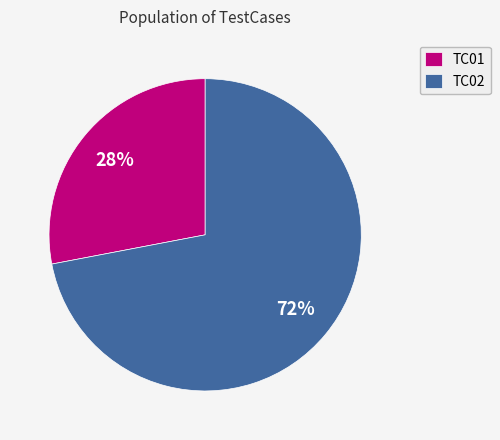

Which slice is the largest?

TC02